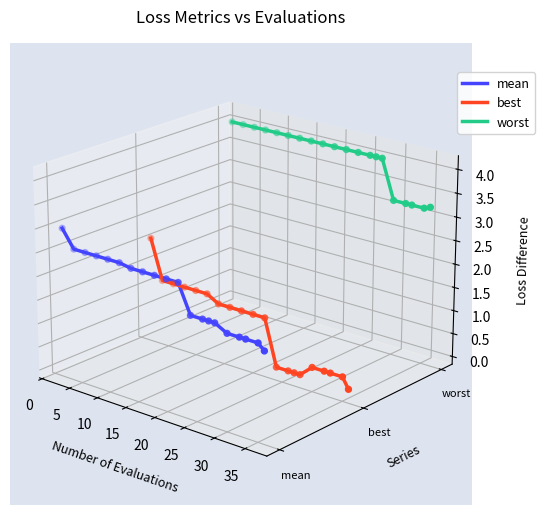

At how many categories does at least one series exceed 0?

20